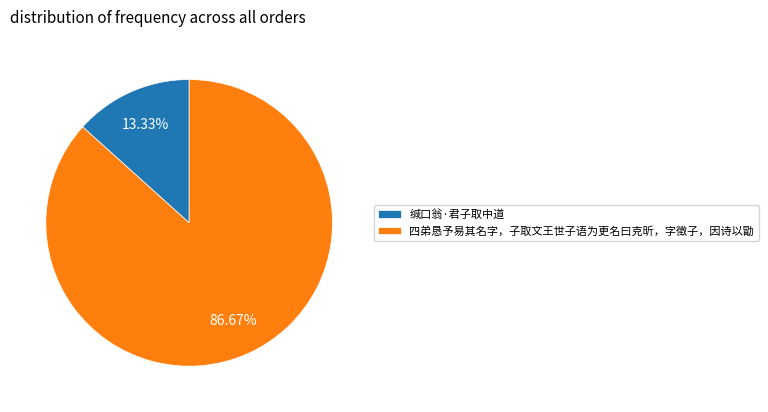

Approximately how many times larger is the value at 缄口翁·君子取中道 compared to 四弟恳予易其名字，子取文王世子语为更名曰克昕，字徵子，因诗以勖?

0.2